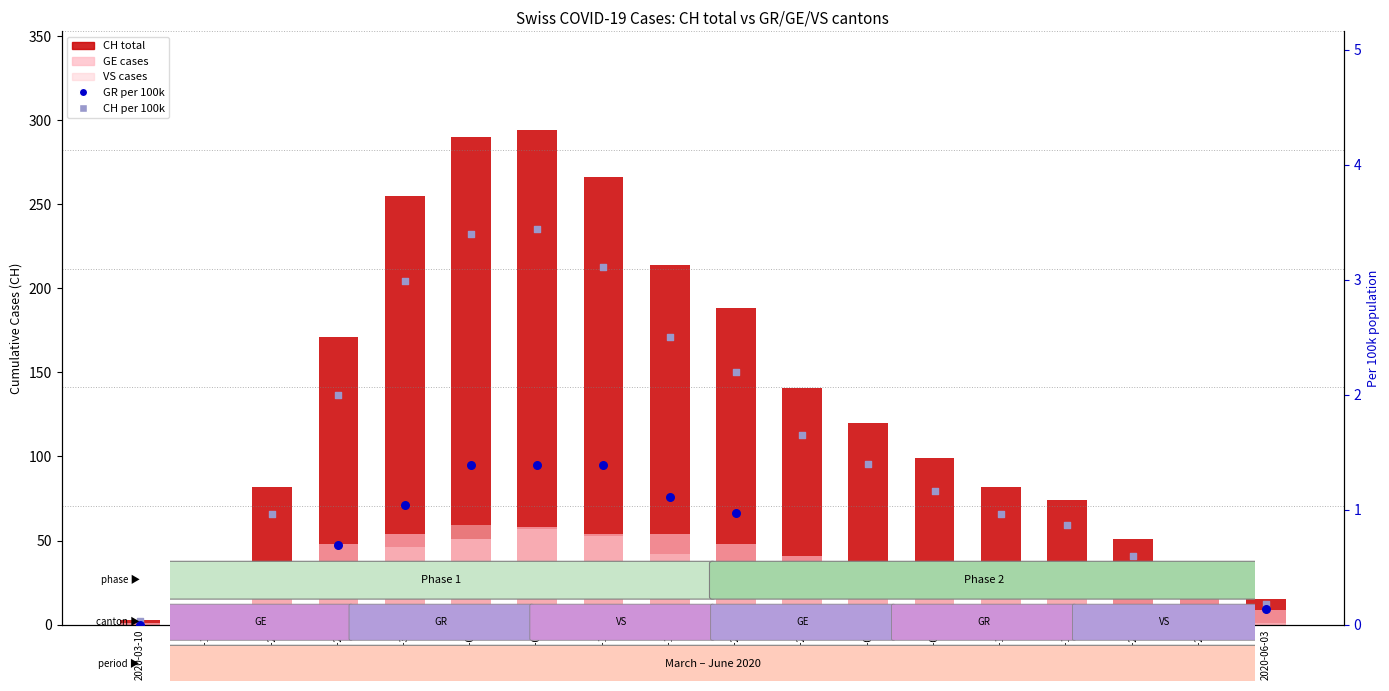

Is the value of GE cases at 2020-03-15 greater than the value of GR per 100k at 2020-03-10?

Yes